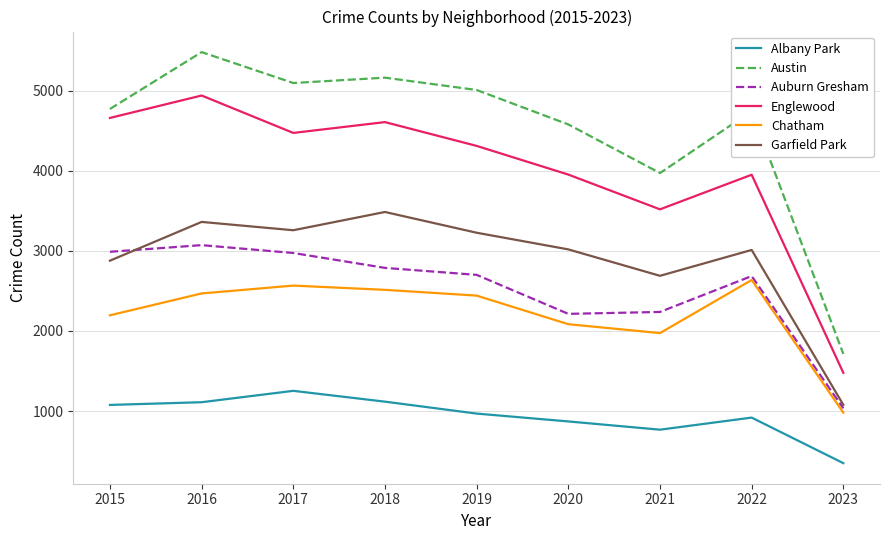

How many lines are shown in the chart?

6